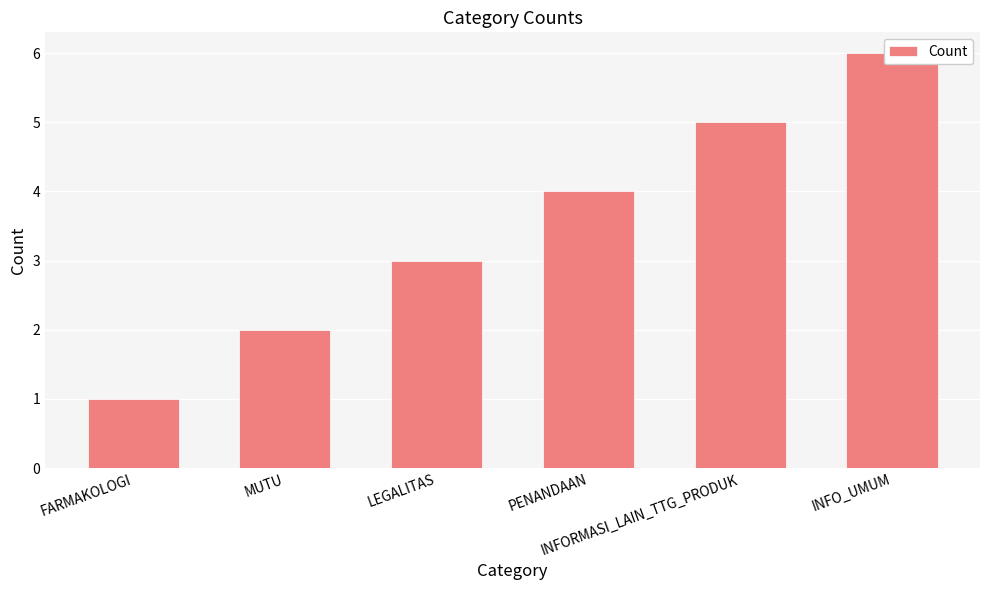

What is the value of the 6th bar from the left?

6